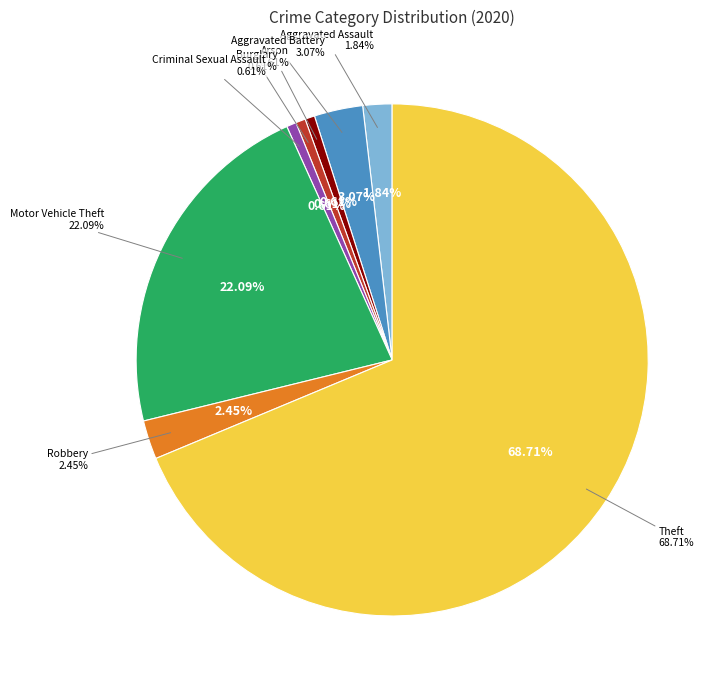

What is the ratio of the value at Motor Vehicle Theft to the value at Aggravated Battery?

7.2